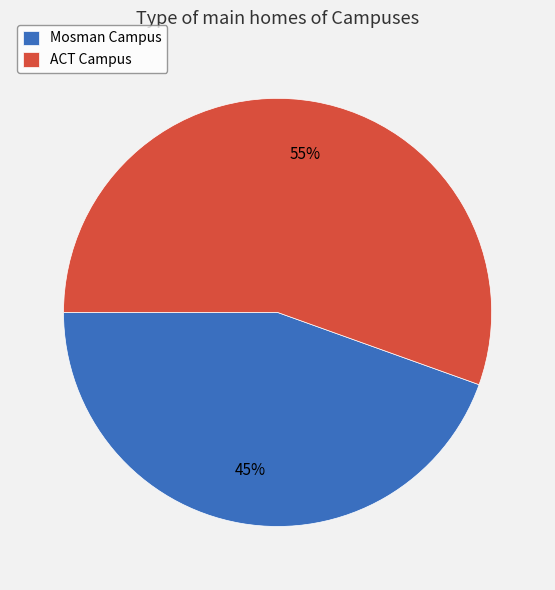

Rank the categories by value from lowest to highest.

Mosman Campus, ACT Campus